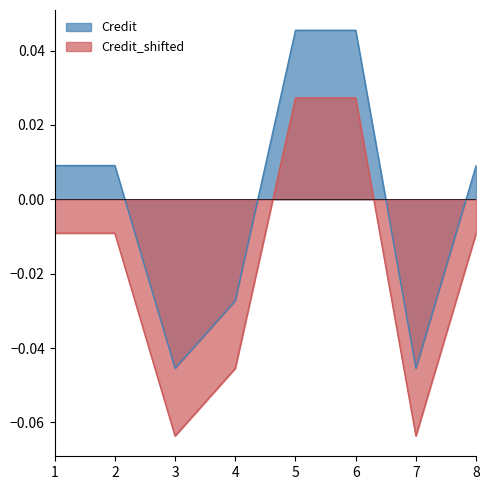

What are all the series names shown in the legend?

Credit, Credit_shifted